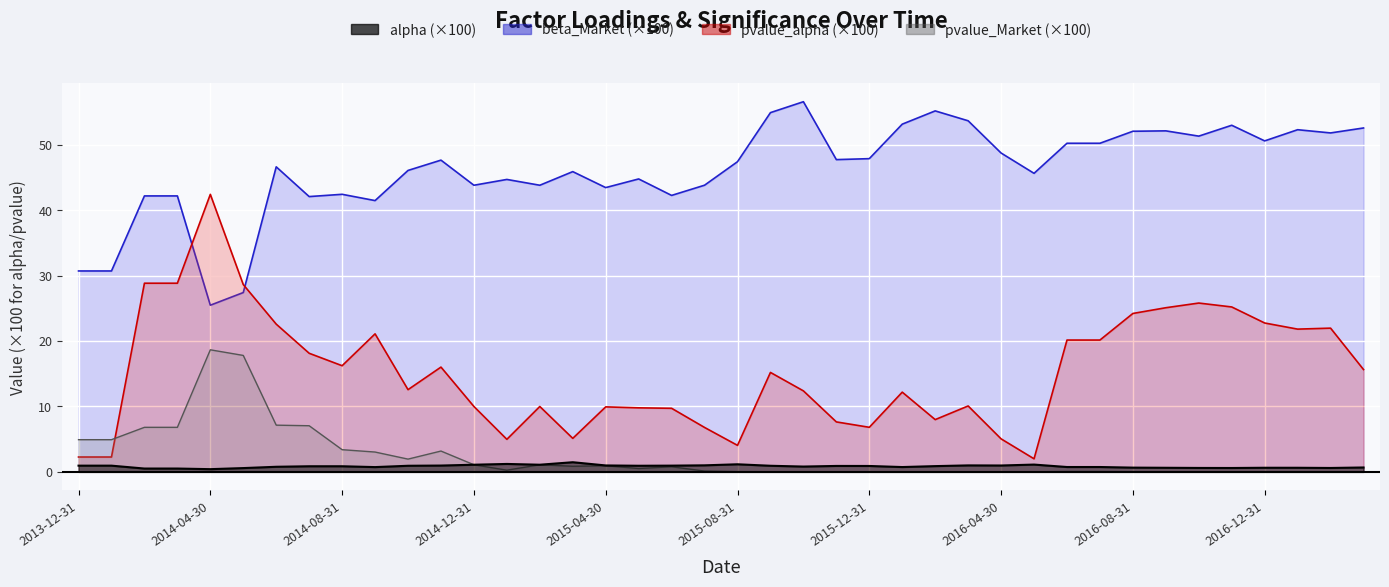

Count the number of data series in this chart.

4